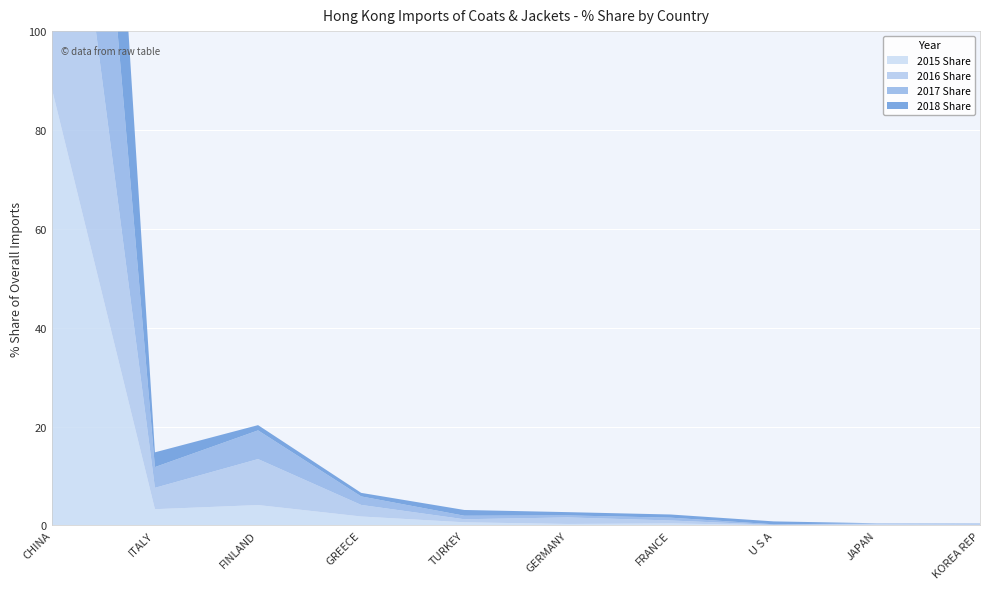

Reading left to right, extract all data points from this chart.

2015 Share: 88.4	3.3	4.1	1.8	0.6	0.3	0.4	0.1	0.2	0.1
2016 Share: 80.7	4.3	9.3	2.3	0.6	1.3	0.6	0.1	0.2	0.2
2017 Share: 85.6	4.2	5.8	1.7	0.7	0.4	0.6	0.1	0.1	0.0
2018 Share: 91.5	3.0	1.1	0.7	1.2	0.7	0.6	0.6	0.0	0.1